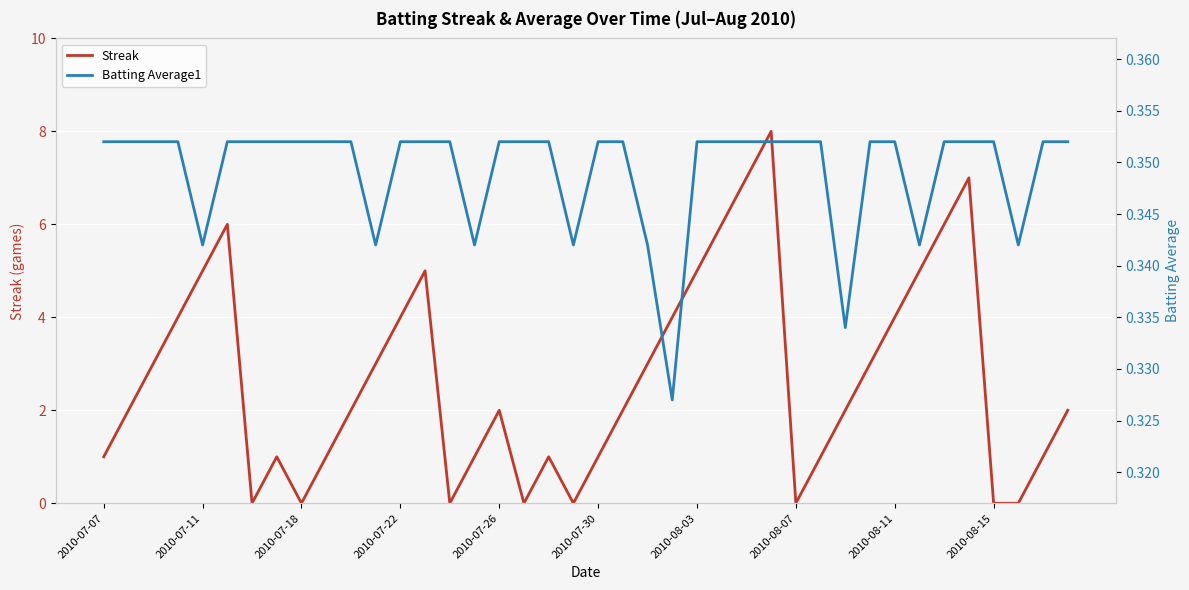

True or false: Streak and Batting Average1 intersect in this chart.

True